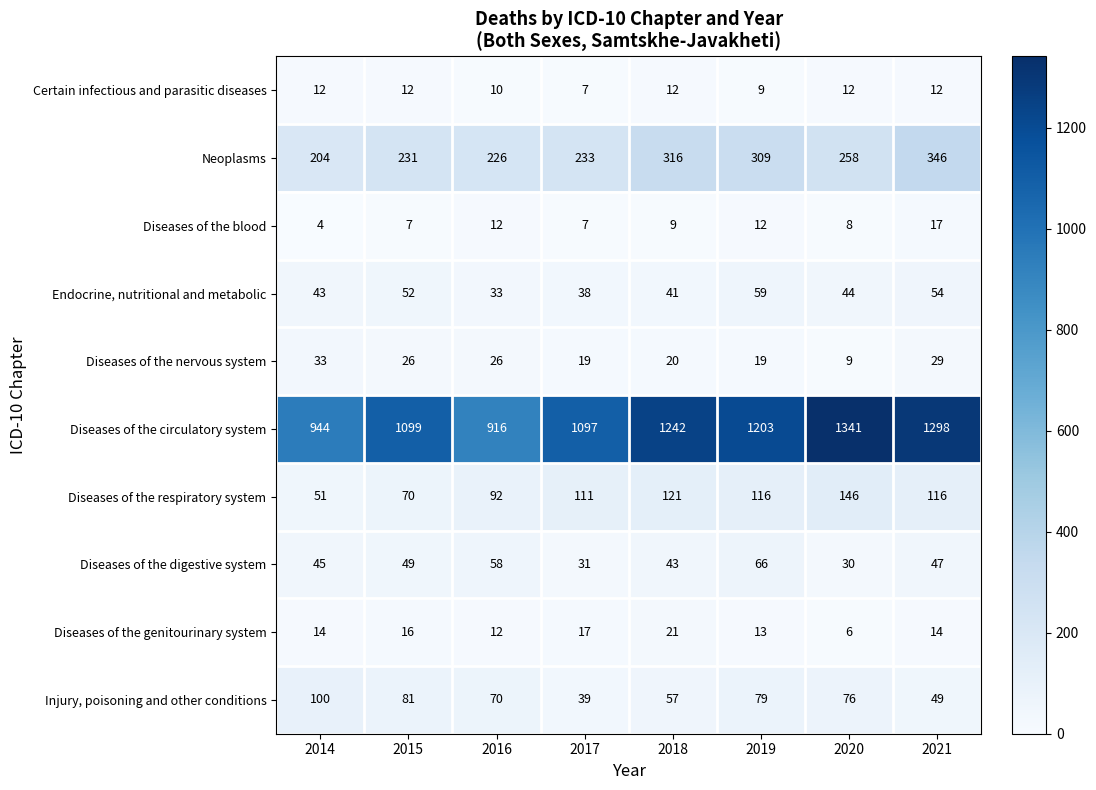

At which category is the sum across all series the highest?

2021